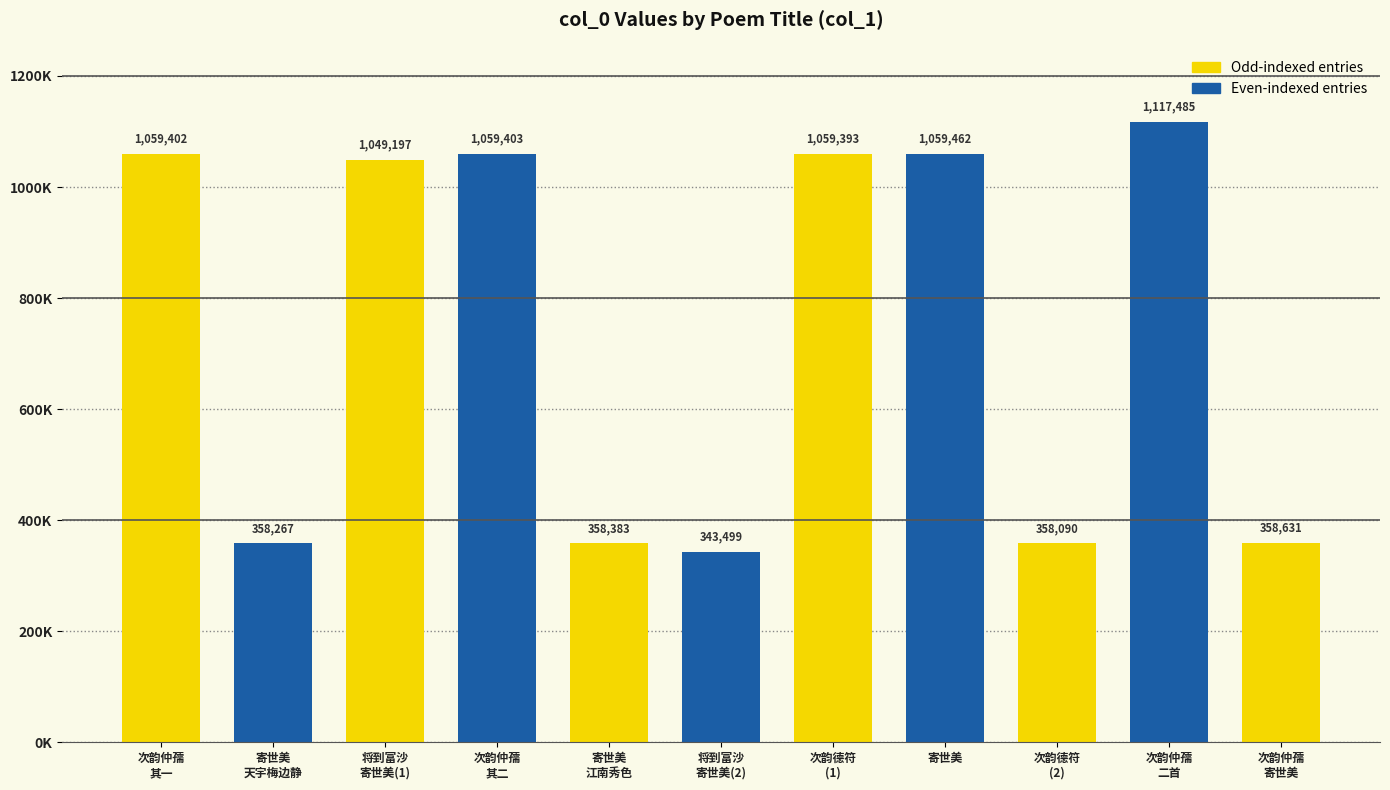

What is the difference between the second highest and second lowest values?

701372